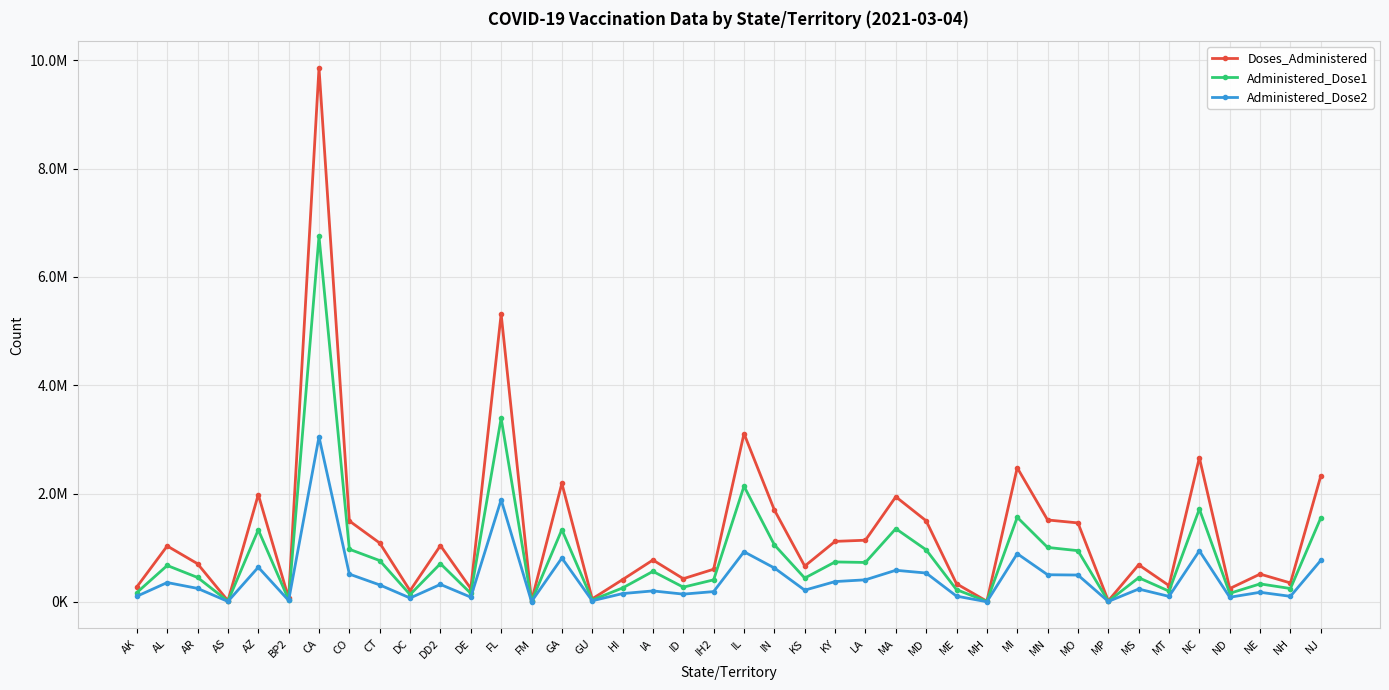

Is it true that Administered_Dose2 equals 1170566 at FL?

False